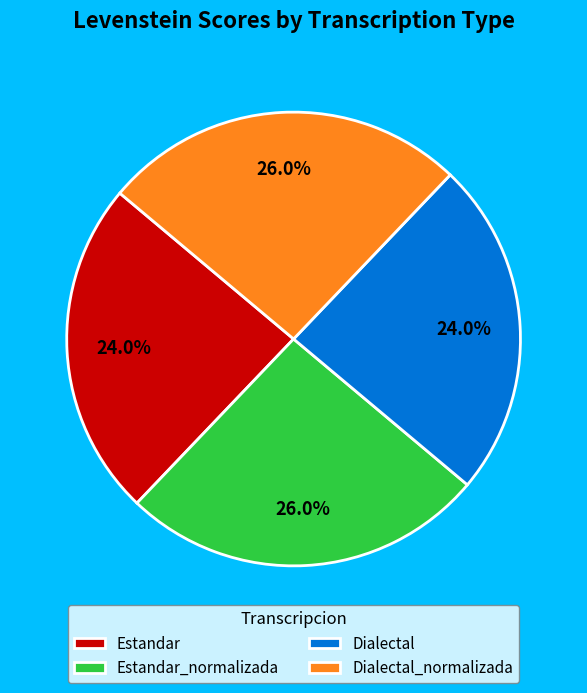

What is the ratio of the value at Dialectal_normalizada to the value at Estandar?

1.1